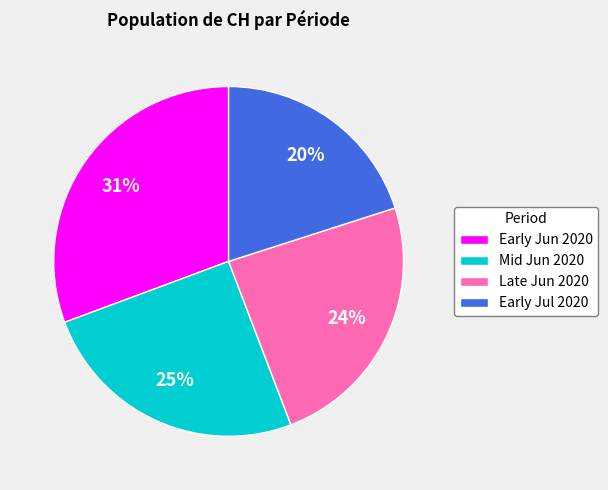

The Early Jul 2020 slice represents 12% of the pie. True or false?

False